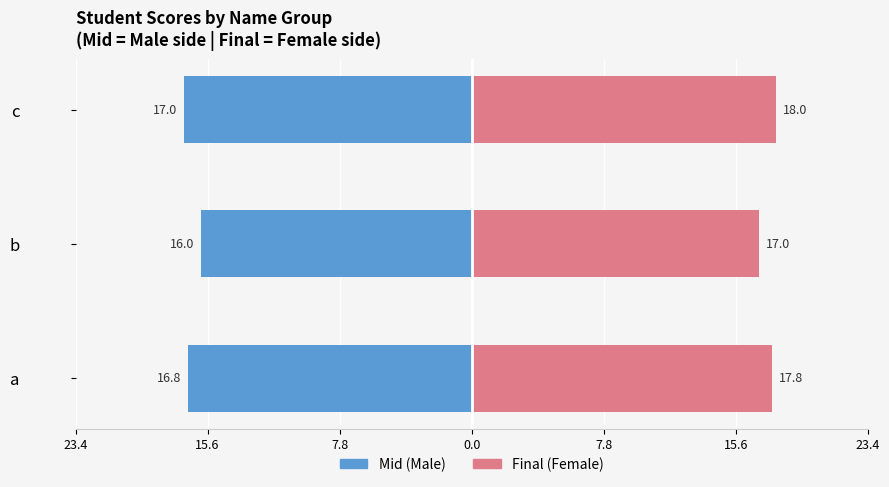

The value of mid (Male) at b is -26.3. True or false?

False